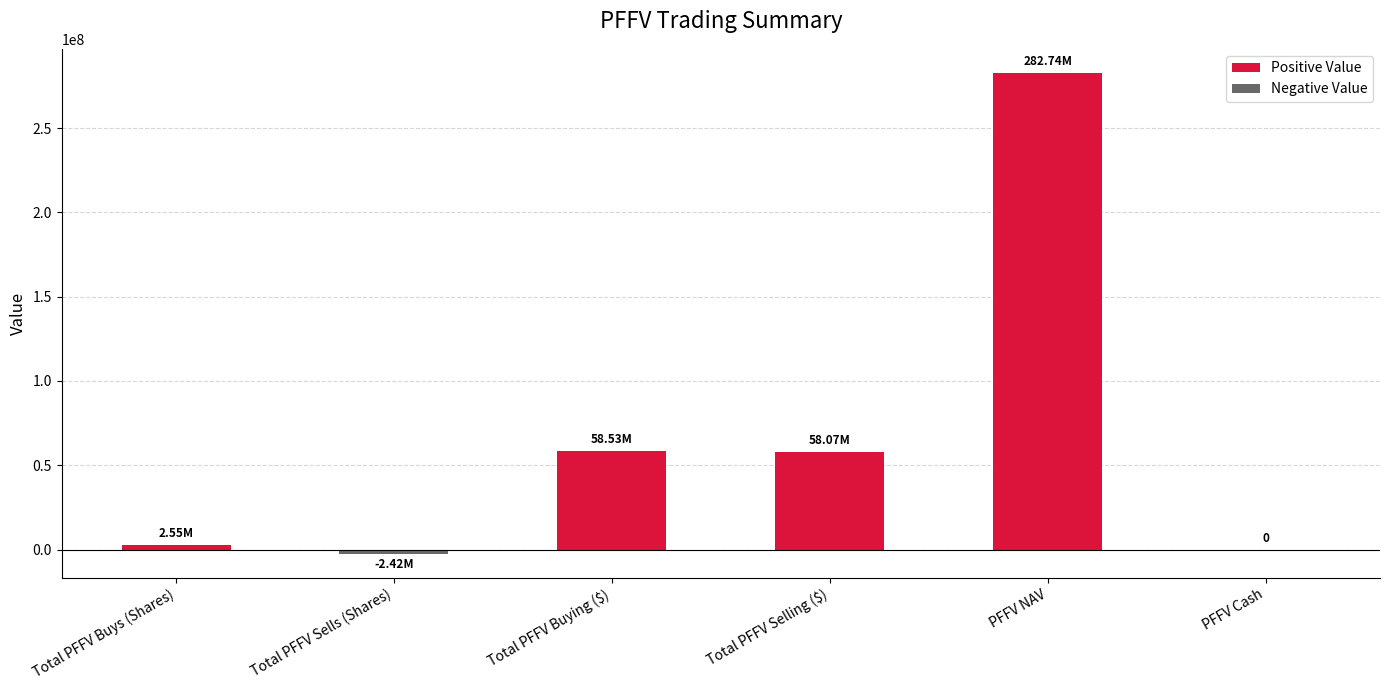

Count the number of categories in the chart.

6